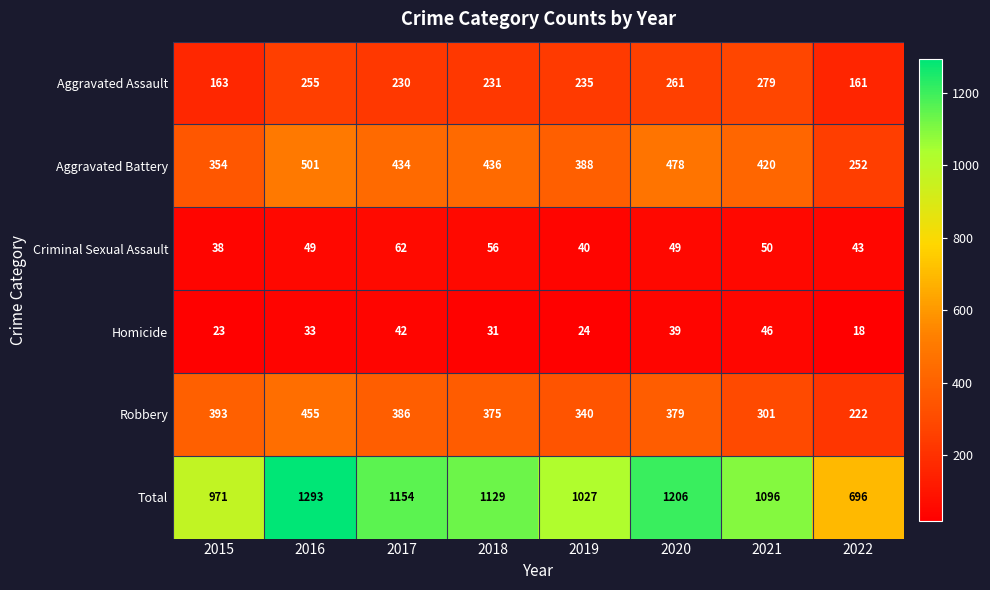

Which series has the widest spread of values?

Total